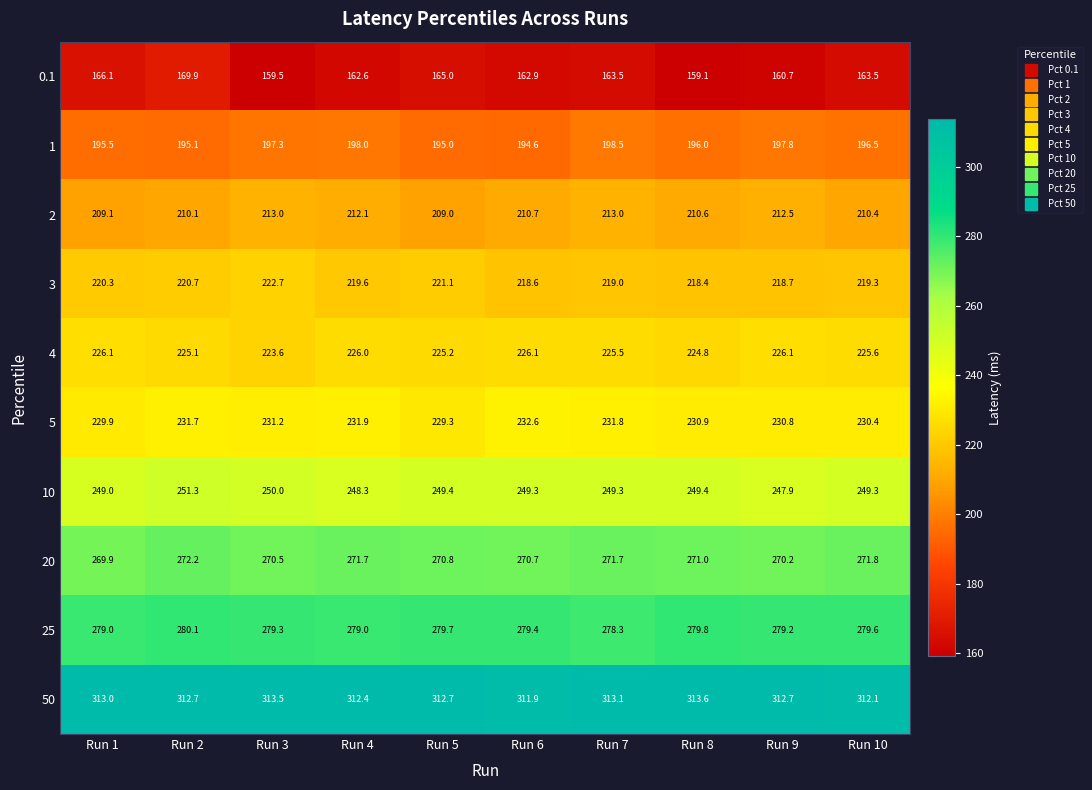

Rank the categories by 3 value from highest to lowest.

Run 3, Run 5, Run 2, Run 1, Run 4, Run 10, Run 7, Run 9, Run 6, Run 8